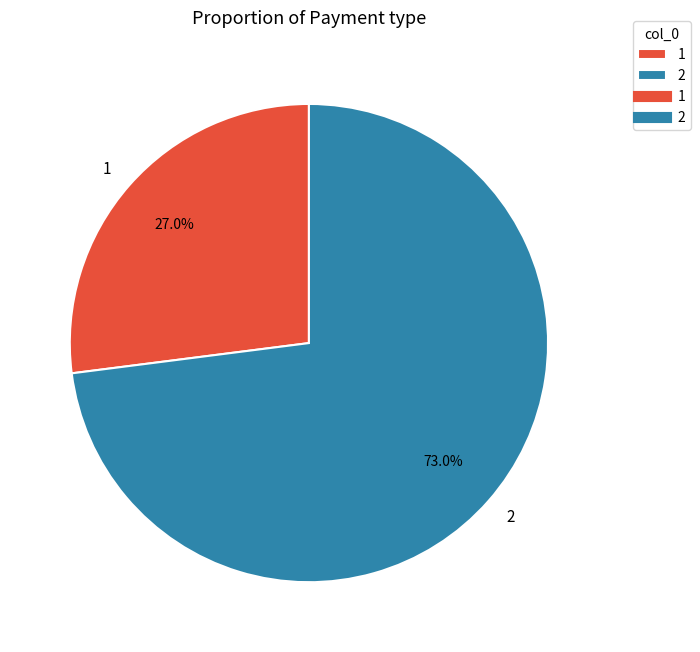

To the nearest percent, what is the difference between the largest and smallest slice percentages?

46%